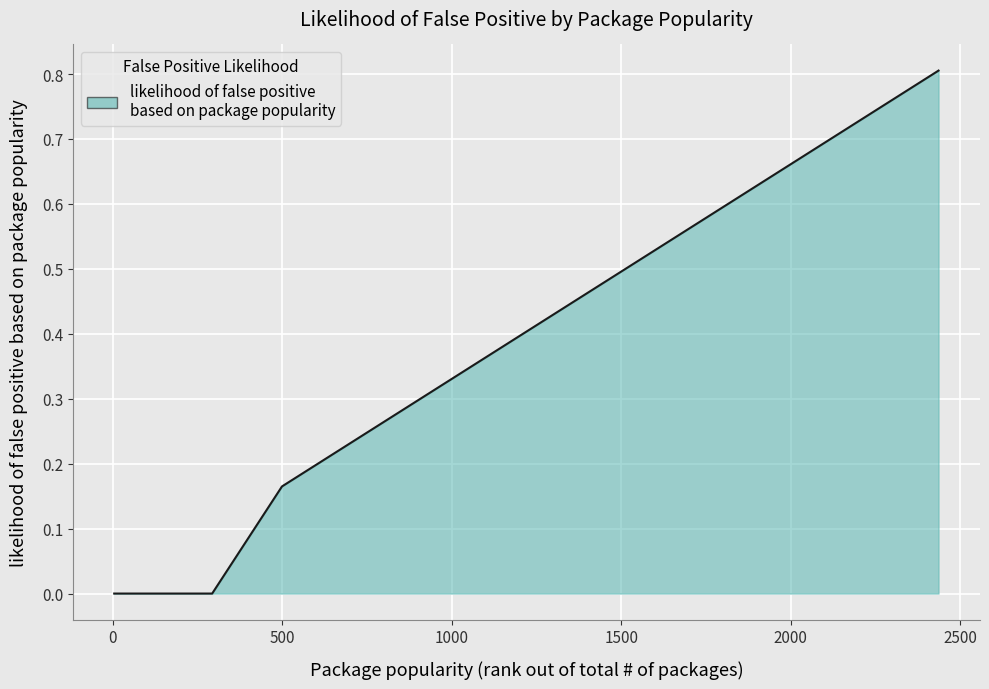

What is the greatest value displayed?

0.8